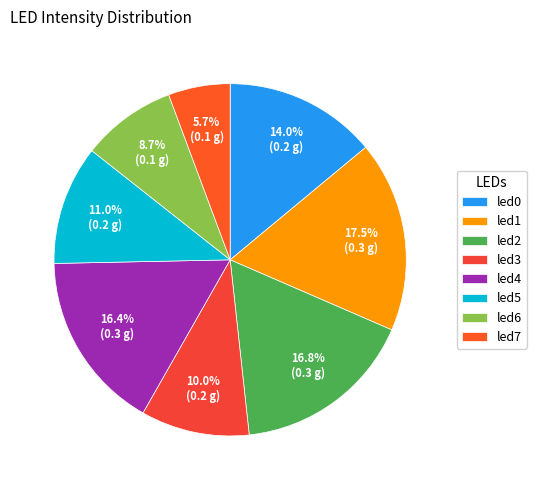

True or false: led3 accounts for 21% of the total.

False